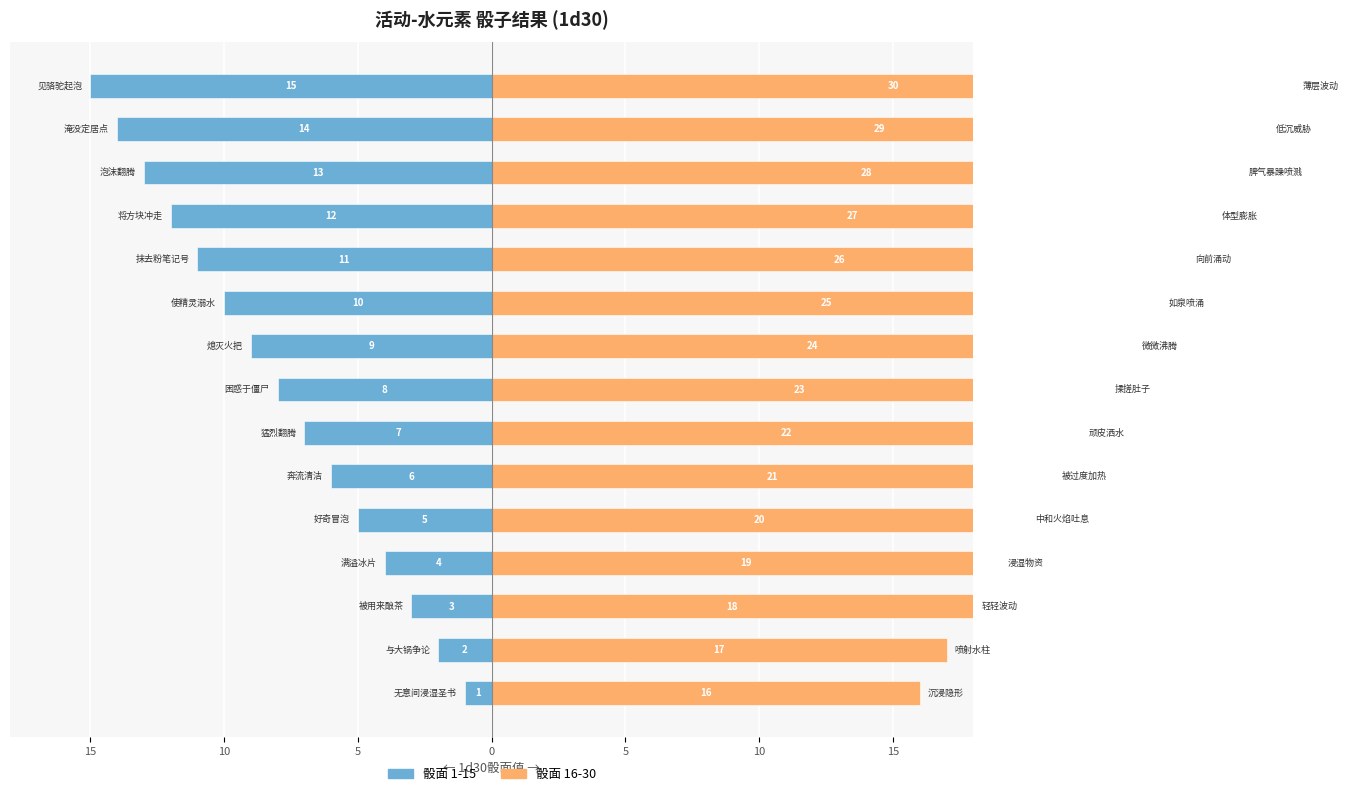

Between 15 and 20, which is larger?

15